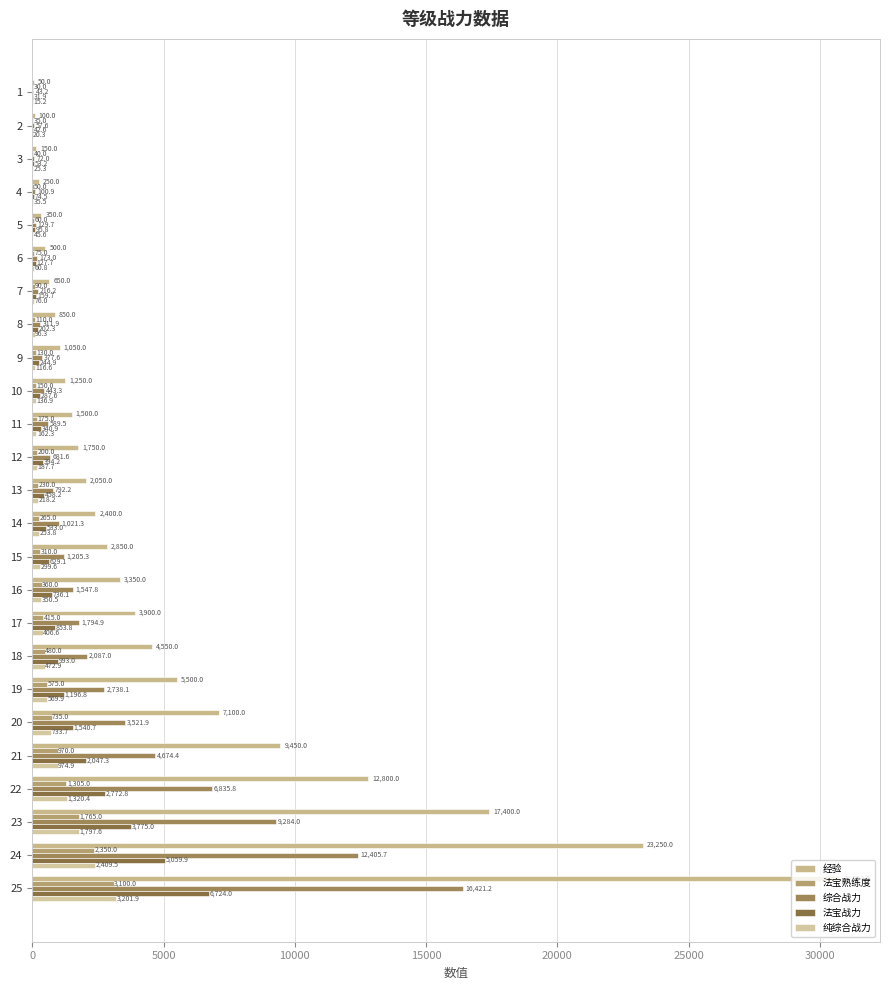

How many distinct data groups are displayed?

5